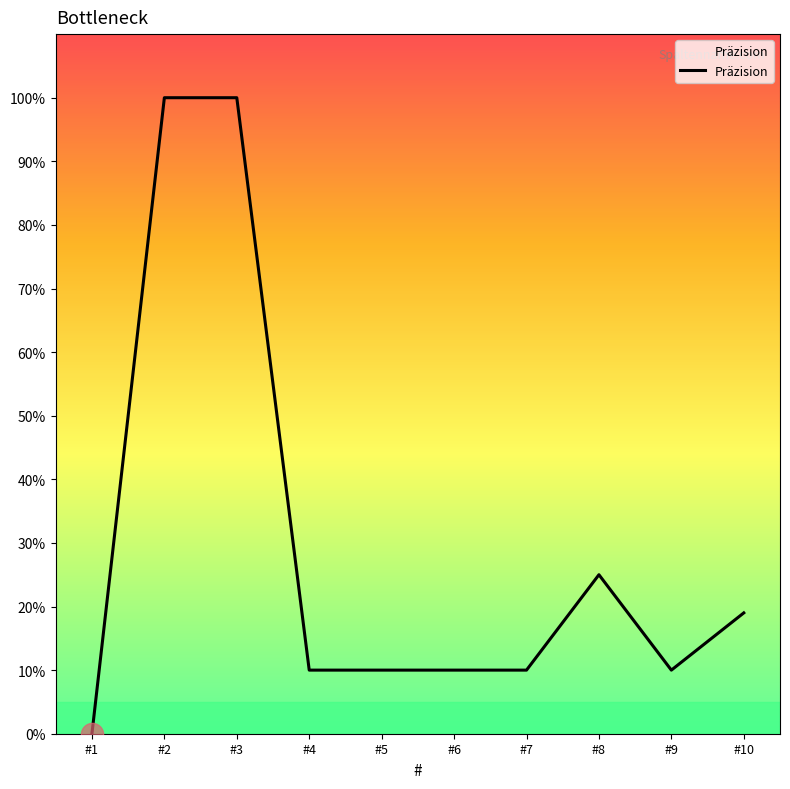

Does the chart have visible grid lines?

No